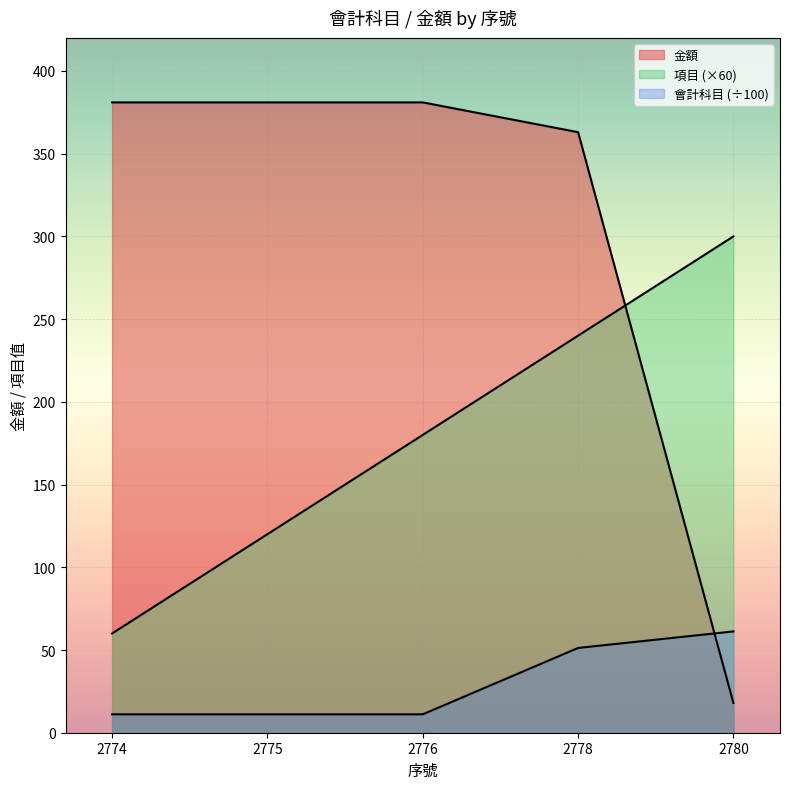

How many data points in 金額 are less than 381?

2